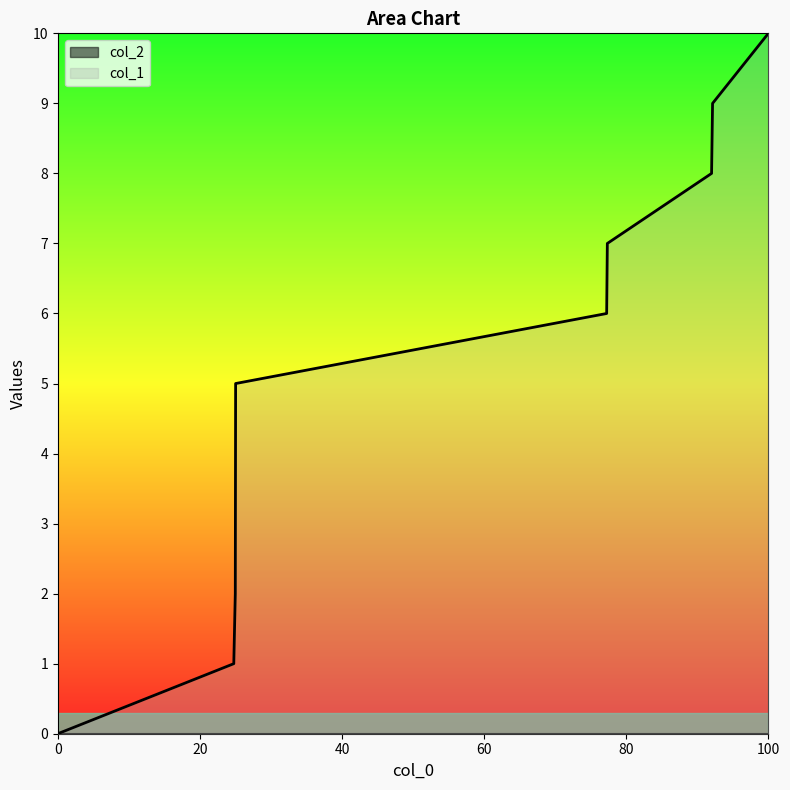

The col_1 series shows 5 at 0. True or false?

False